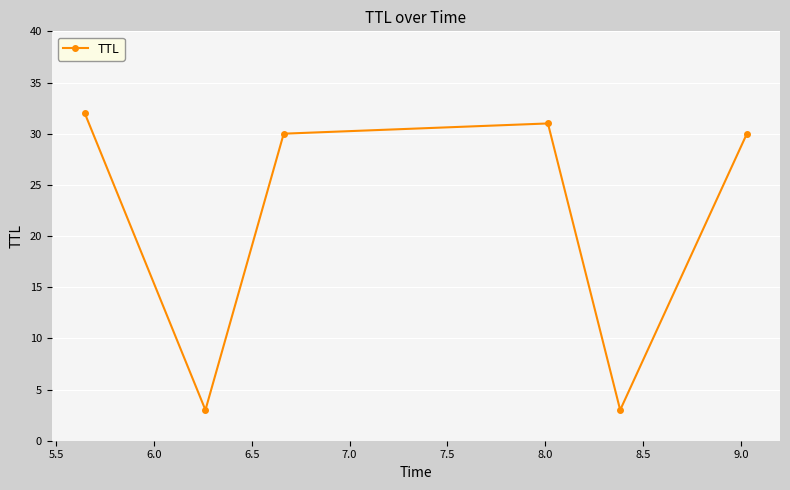

True or false: there are more than 1 points higher than both neighbors.

False